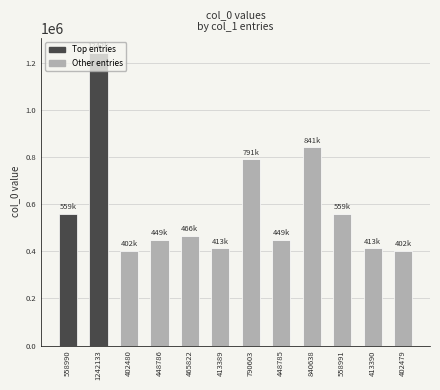

What is the sum of the values at 558990 and 790603?

1349593